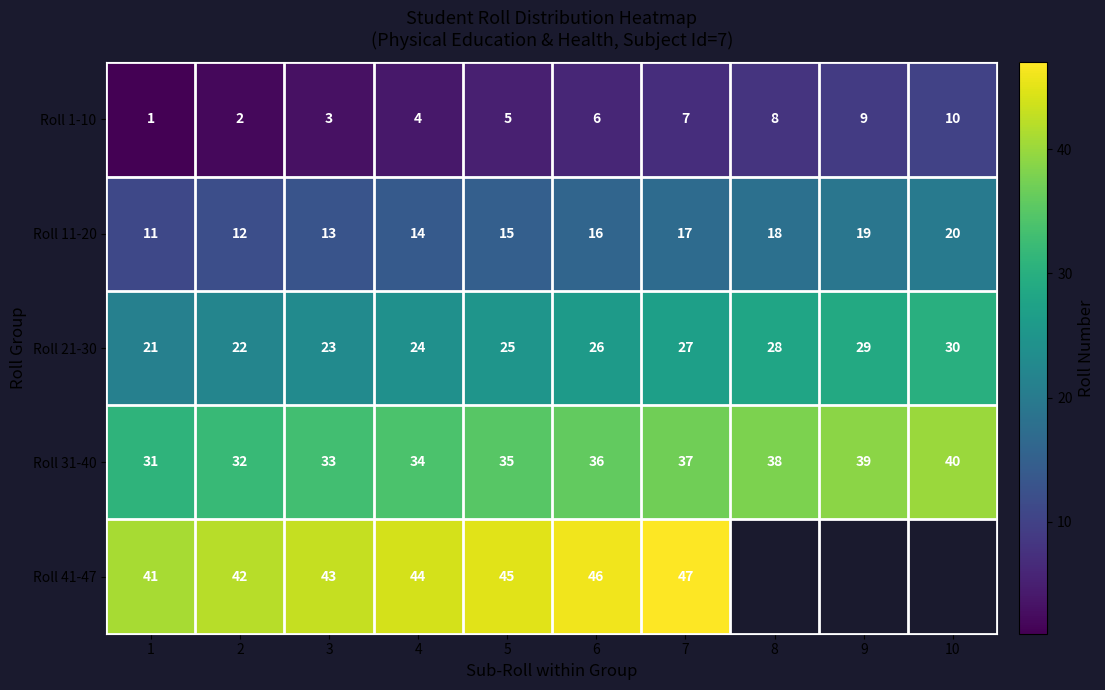

What is the minimum value shown in the chart?

1.0